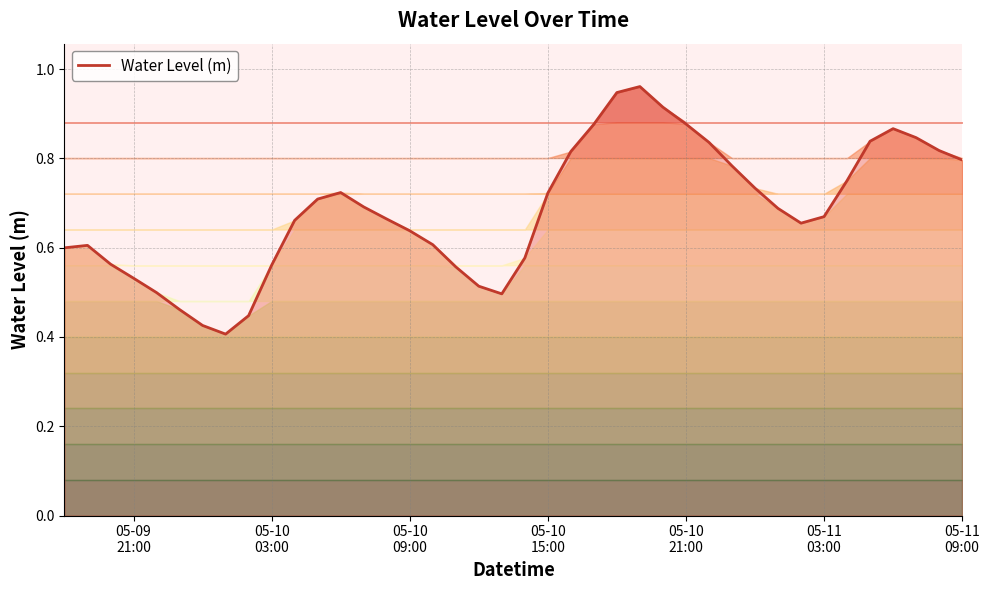

Reading left to right, transcribe all the data shown in this chart.

0.6	0.6	0.6	0.5	0.5	0.5	0.4	0.4	0.4	0.6	0.7	0.7	0.7	0.7	0.7	0.6	0.6	0.6	0.5	0.5	0.6	0.7	0.8	0.9	0.9	1.0	0.9	0.9	0.8	0.8	0.7	0.7	0.7	0.7	0.8	0.8	0.9	0.8	0.8	0.8